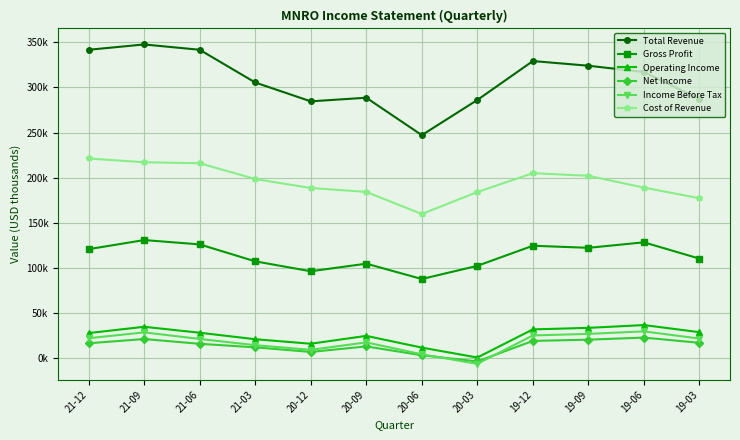

What is the greatest value displayed?

347700